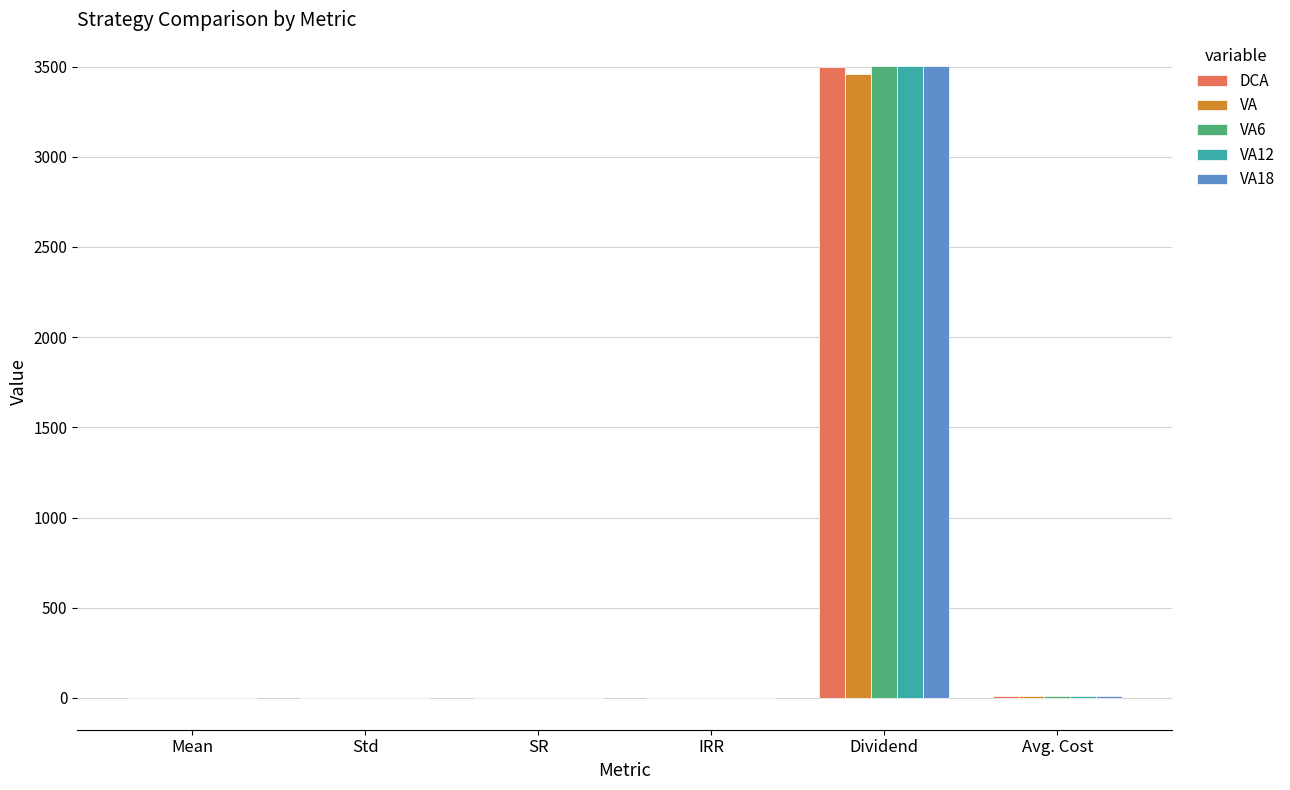

Are the bars horizontal?

No